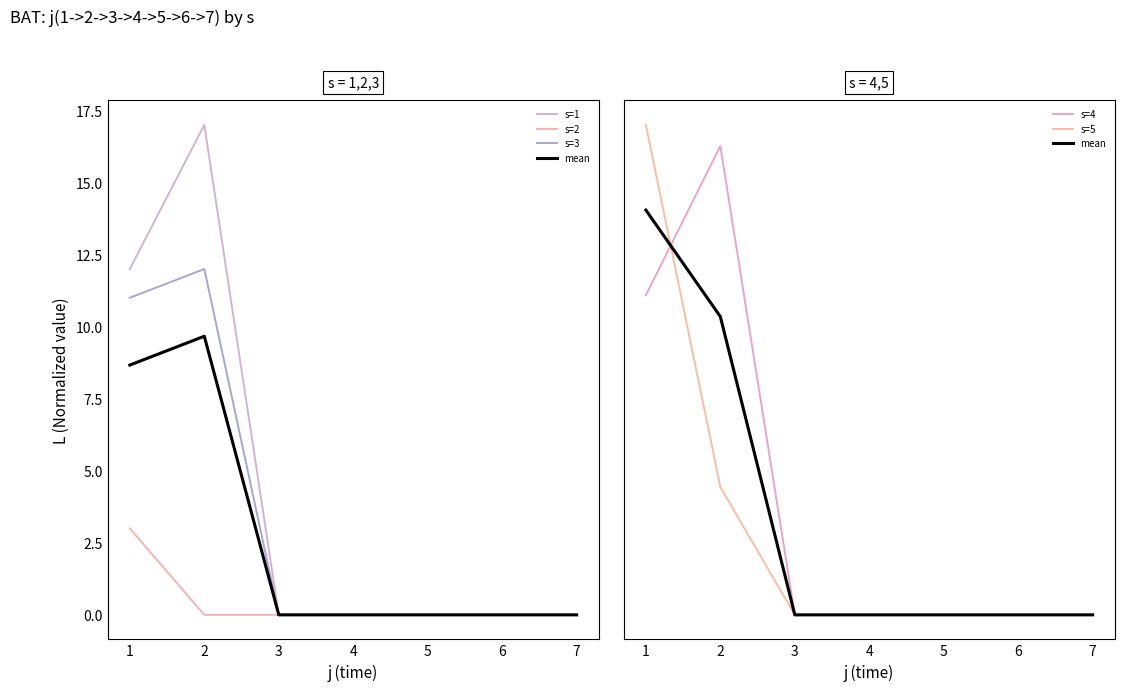

True or false: s=3 has more than 2 points higher than both neighbors.

False